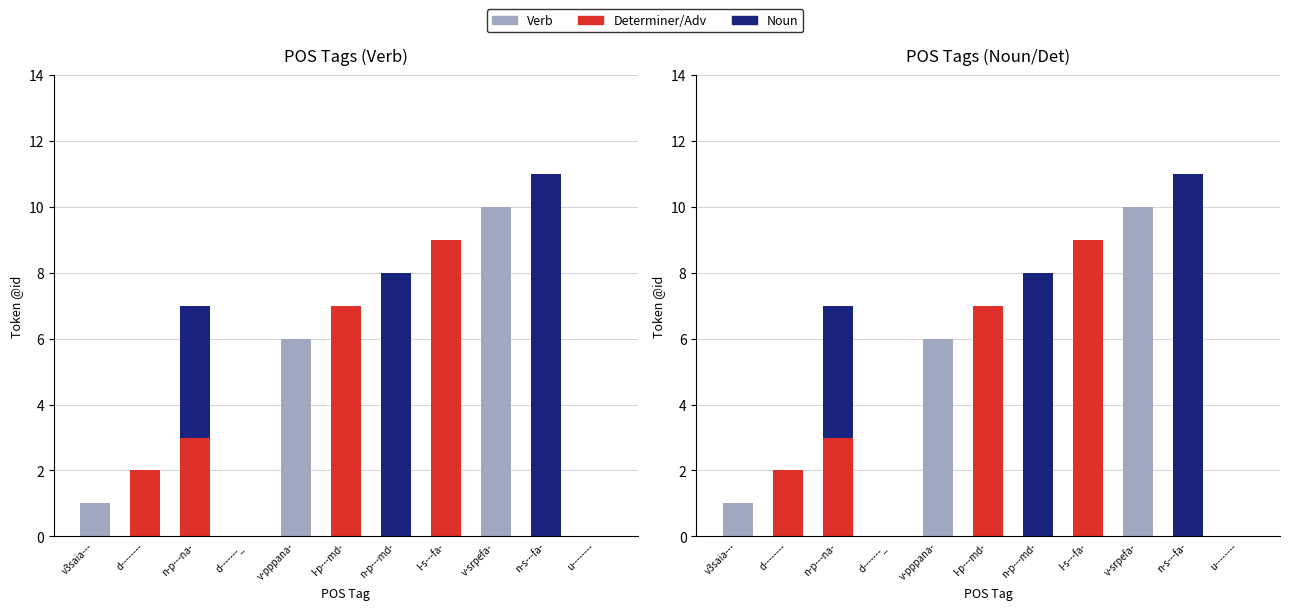

Reading right to left, transcribe all the data shown in this chart.

Verb: 0	0	10	0	0	0	6	0	0	0	1
Determiner/Adv: 0	0	0	9	0	7	0	0	3	2	0
Noun: 0	11	0	0	8	0	0	0	4	0	0